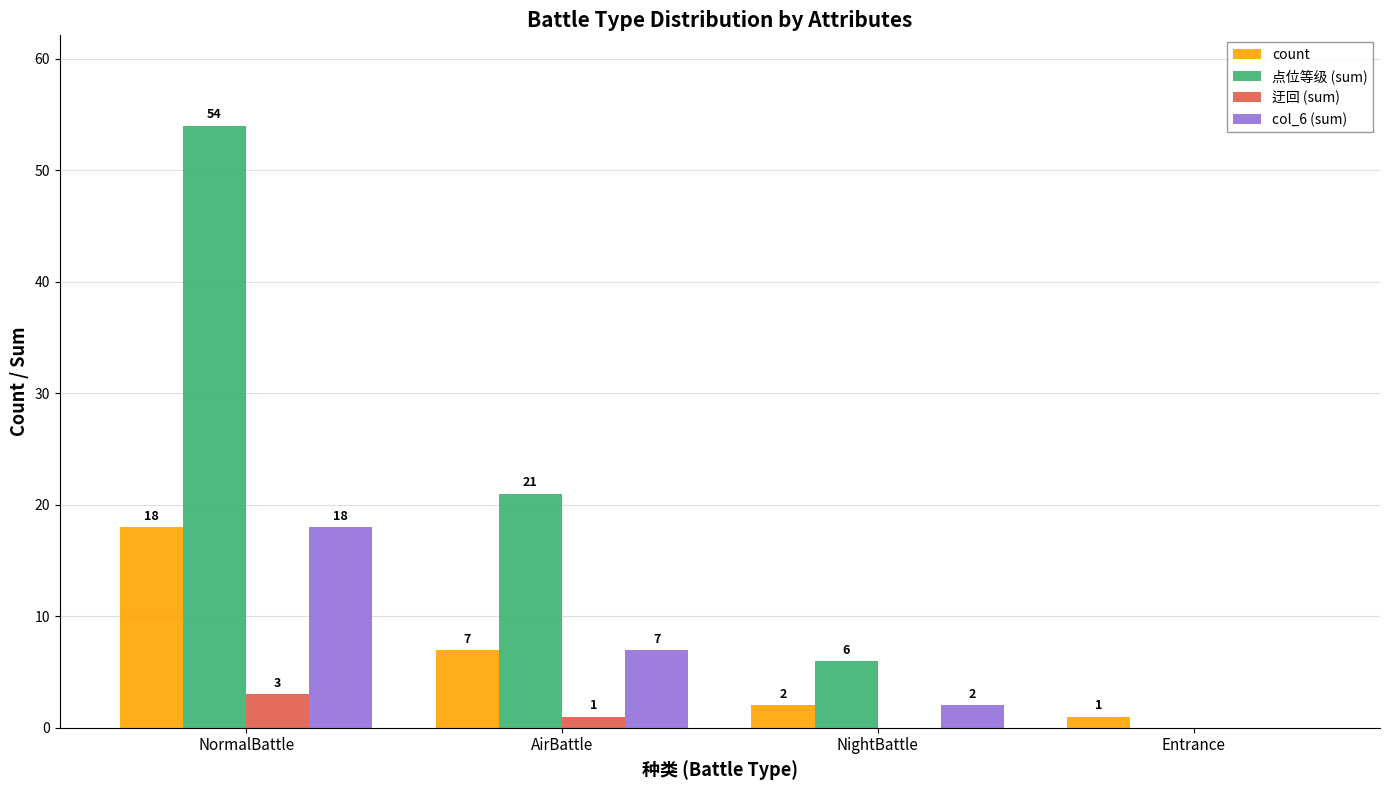

How many series are shown in this chart?

4